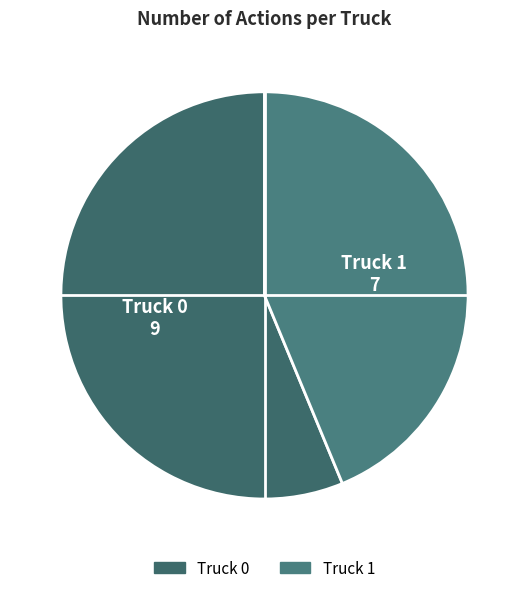

Which slice is the largest?

Truck 0